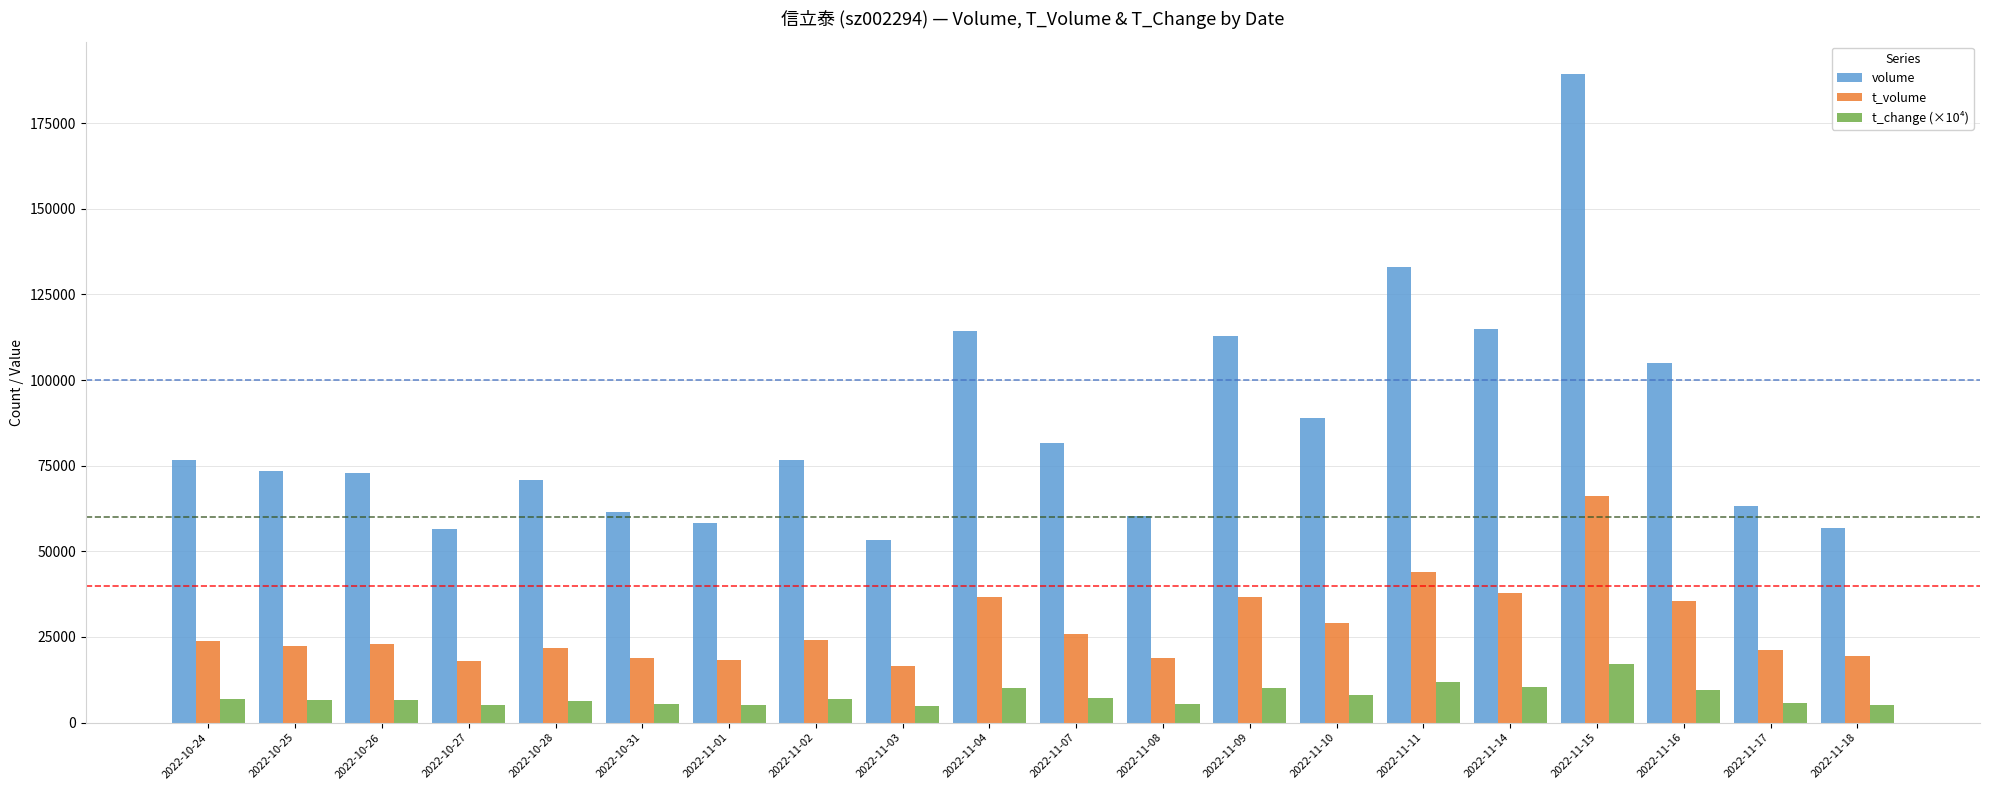

True or false: t_volume has a value of 43998.0 at 2022-11-11.

True